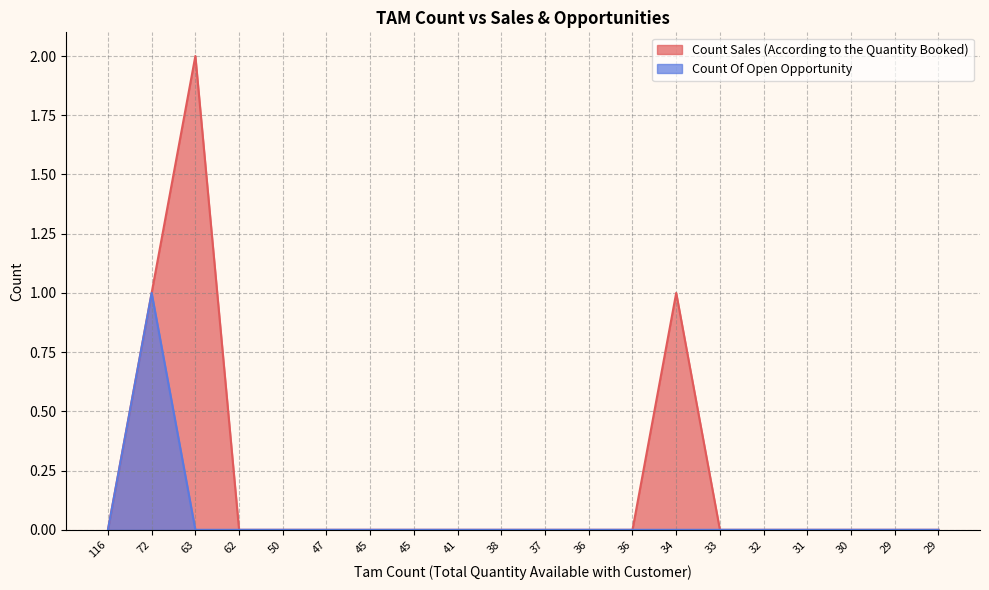

The value of Count Sales (According to the Quantity Booked) at 41 is 1. True or false?

False